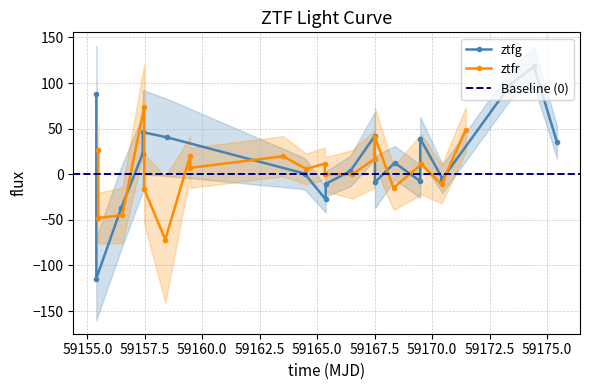

Reading right to left, what are all the values shown in this chart?

ztfg: -37.1	88.1	-114.3	-4.9	-7.5	39.1	12.6	42.3	-8.7	-27.6	0.8	40.5	22.8	46.1	-10.6	3.5	35.3	118.2	99.1
ztfr: 49.0	-10.9	10.9	-14.9	41.2	16.9	-0.0	0.1	11.7	5.9	19.8	7.0	20.1	-71.7	-15.8	73.7	-45.0	-47.9	26.2
ztfg_err: 45.1	52.5	45.5	15.6	18.1	23.7	18.4	26.1	28.6	14.4	17.1	42.3	42.0	46.3	13.8	16.7	17.8	21.8	16.3
ztfr_err: 24.5	21.0	33.1	24.1	32.1	31.5	26.7	18.5	17.6	16.8	22.0	21.9	21.0	69.3	38.1	46.7	30.8	27.6	27.9